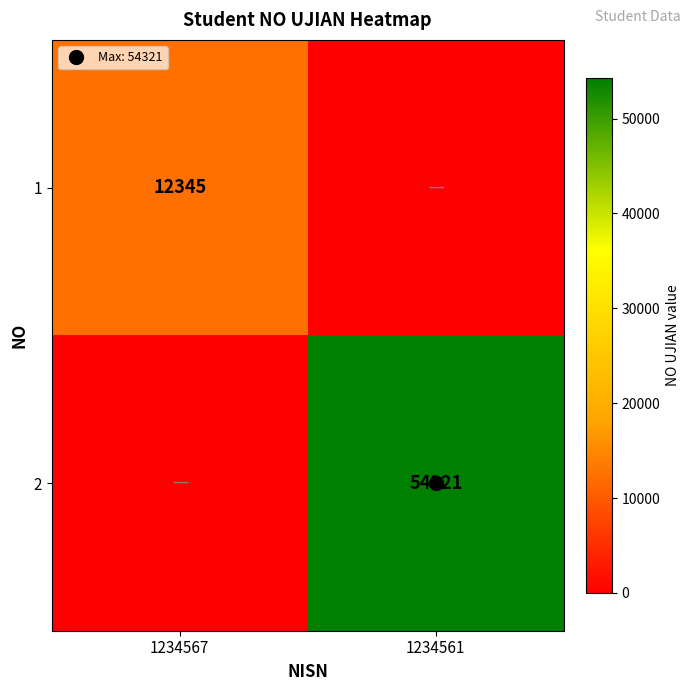

Rank the series by their average value, from lowest to highest.

1, 2